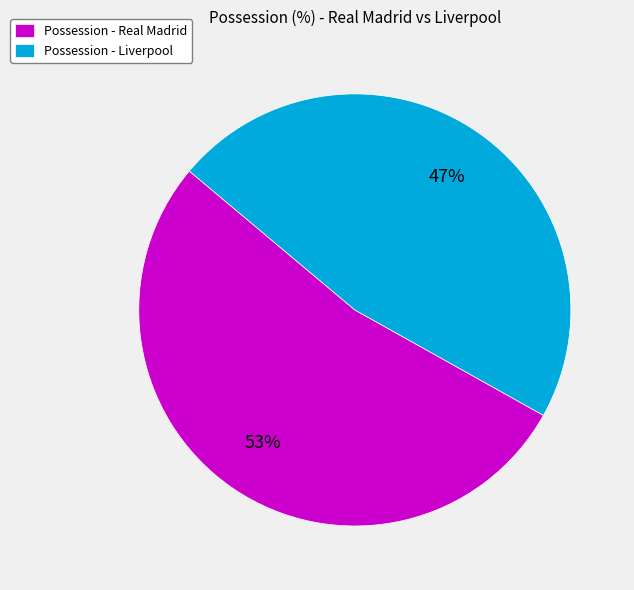

Combined, do Possession - Real Madrid and Possession - Liverpool account for over 50%?

Yes